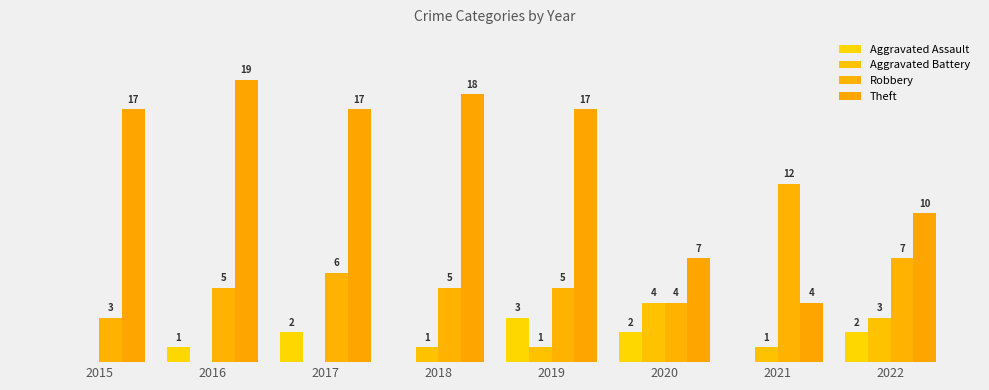

Which series has the largest total across all categories?

Theft